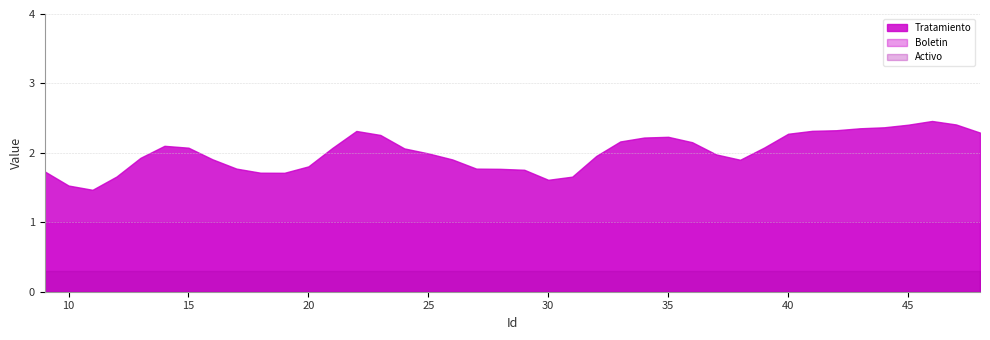

Is it true that Activo equals 1 at 10?

True